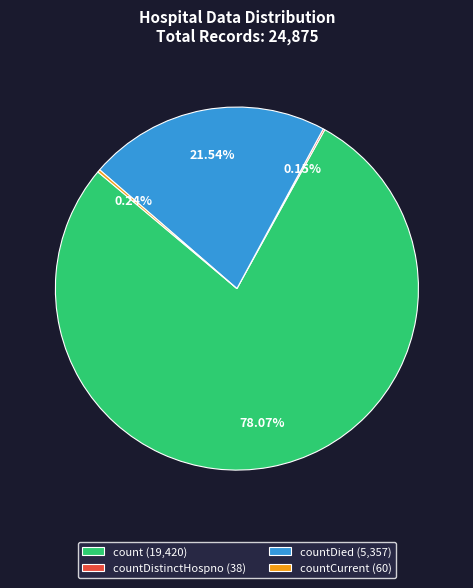

What is the ratio of the value at count (19,420) to the value at countDied (5,357)?

3.6